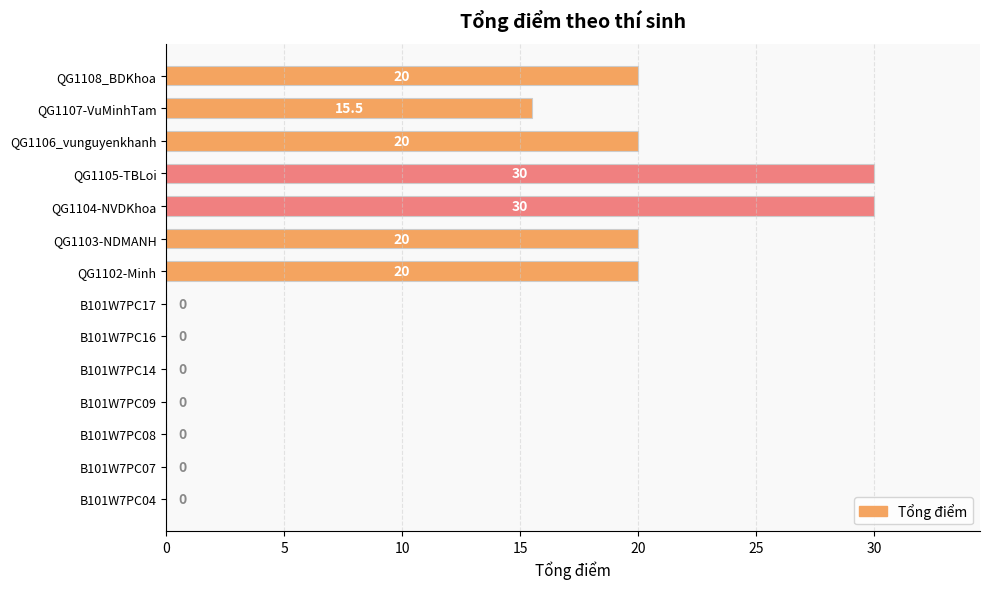

True or false: the data shows 0.0 at B101W7PC14.

True